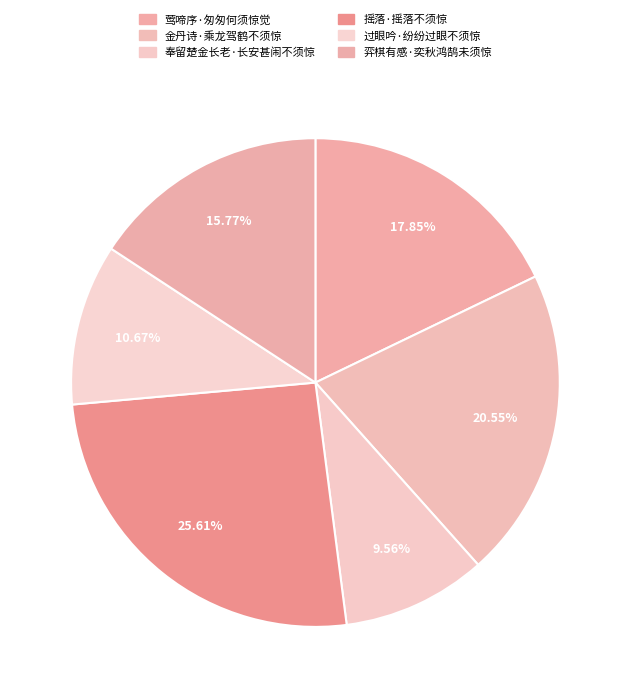

How many segments does this pie chart have?

6